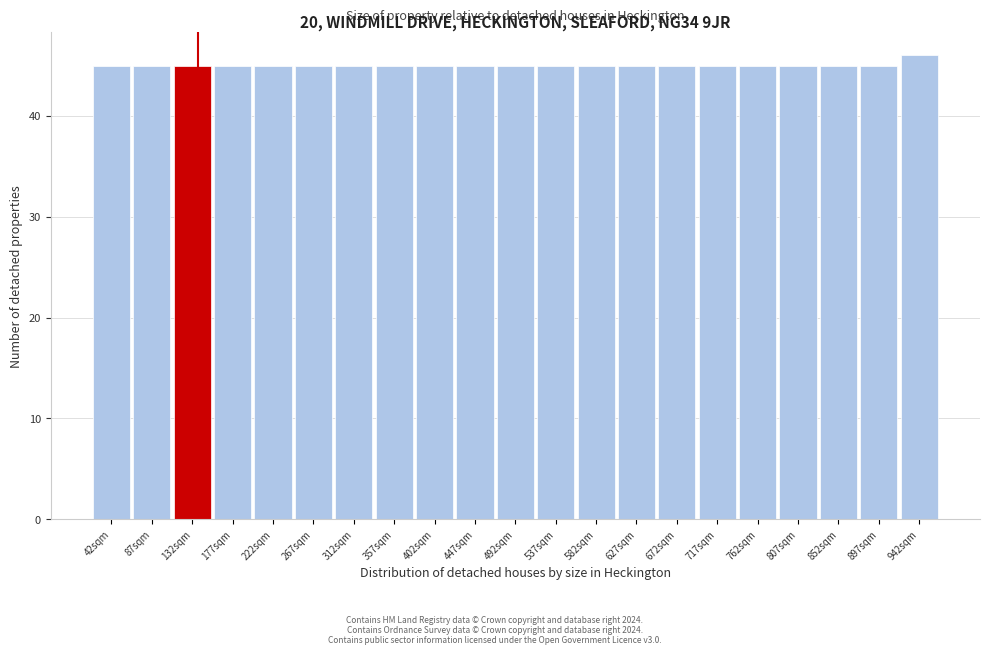

Reading left to right, transcribe all the data shown in this chart.

42sqm=45	87sqm=45	132sqm=45	177sqm=45	222sqm=45	267sqm=45	312sqm=45	357sqm=45	402sqm=45	447sqm=45	492sqm=45	537sqm=45	582sqm=45	627sqm=45	672sqm=45	717sqm=45	762sqm=45	807sqm=45	852sqm=45	897sqm=45	942sqm=46